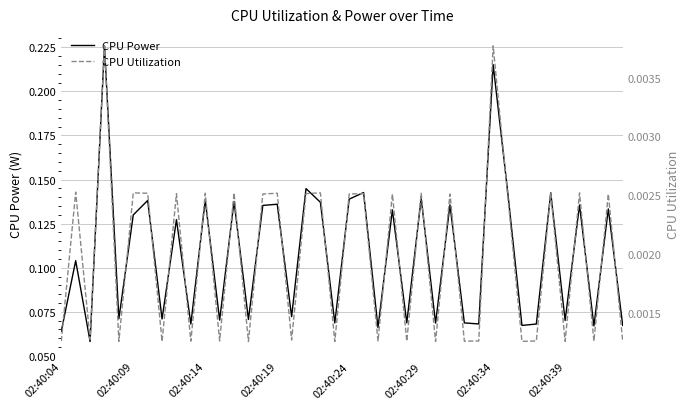

At how many categories does at least one series exceed 0?

40